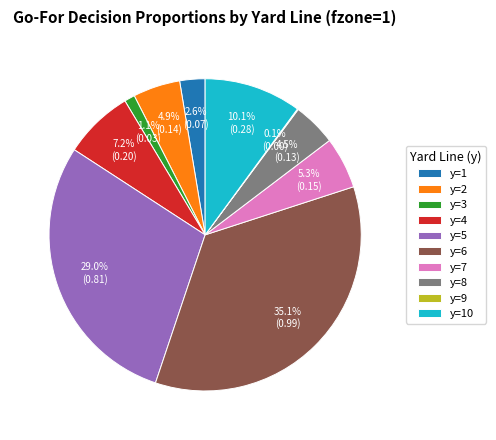

To the nearest percent, what portion does y=4 represent?

7%